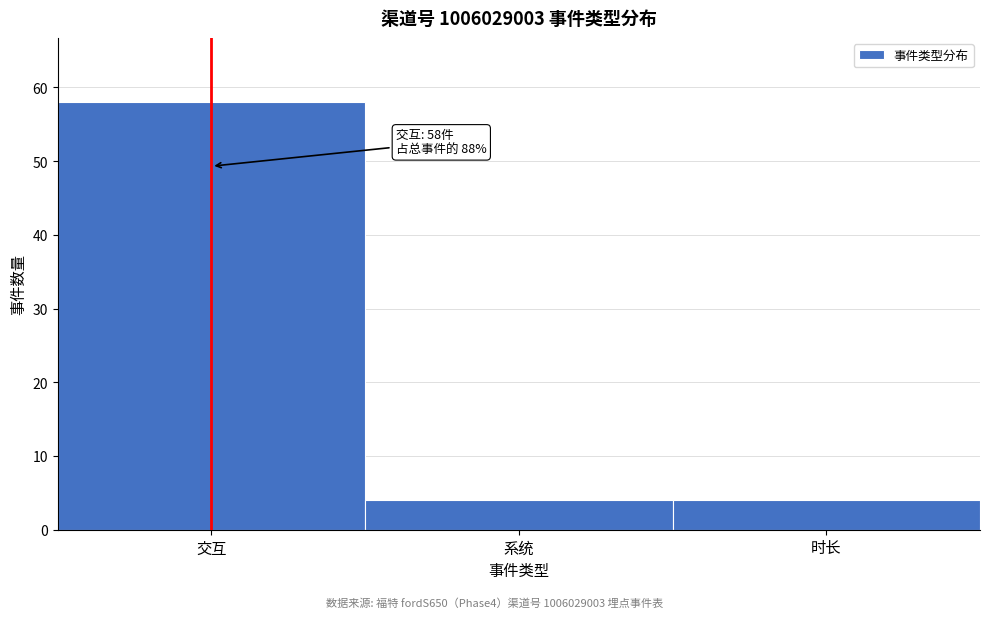

Reading right to left, what are all the values shown in this chart?

4	4	58